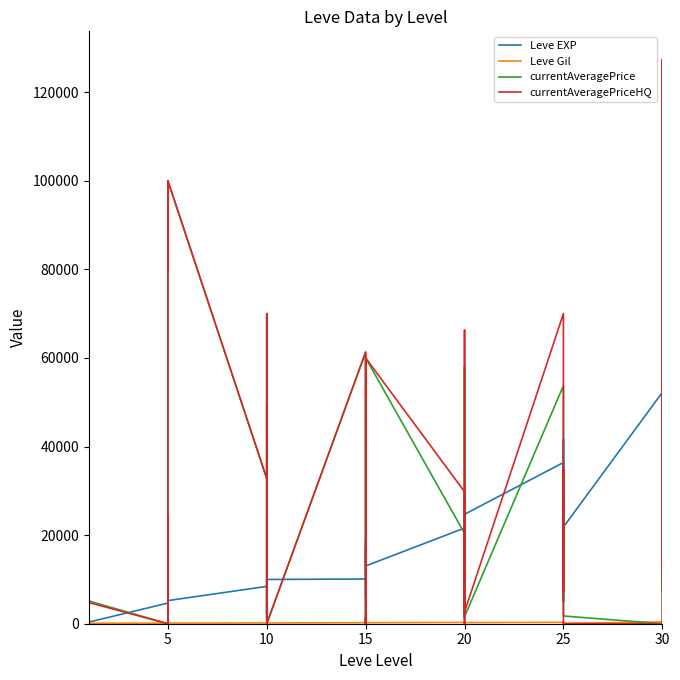

In currentAveragePriceHQ, how many points are higher than both neighbors (excluding endpoints)?

15